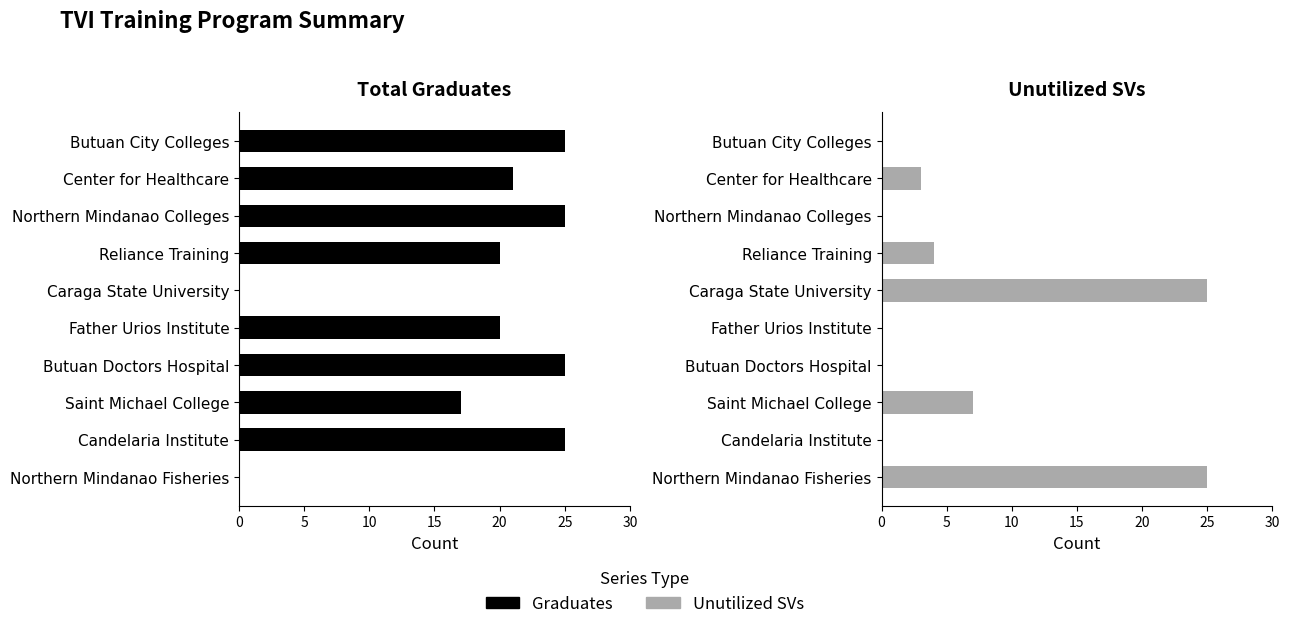

Reading left to right, list all the values displayed in this chart.

Graduates: 25	21	25	20	0	20	25	17	25	0
Unutilized SVs: 0	3	0	4	25	0	0	7	0	25